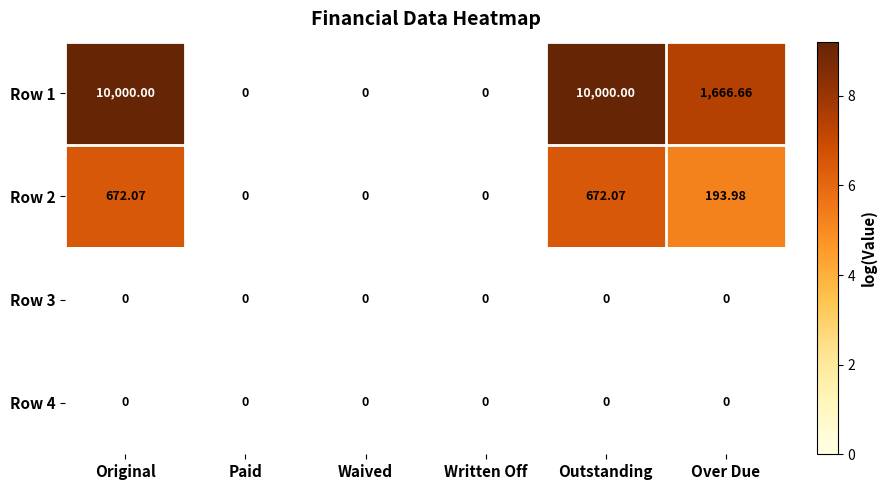

At which label does Row 1 first exceed 1666?

Original